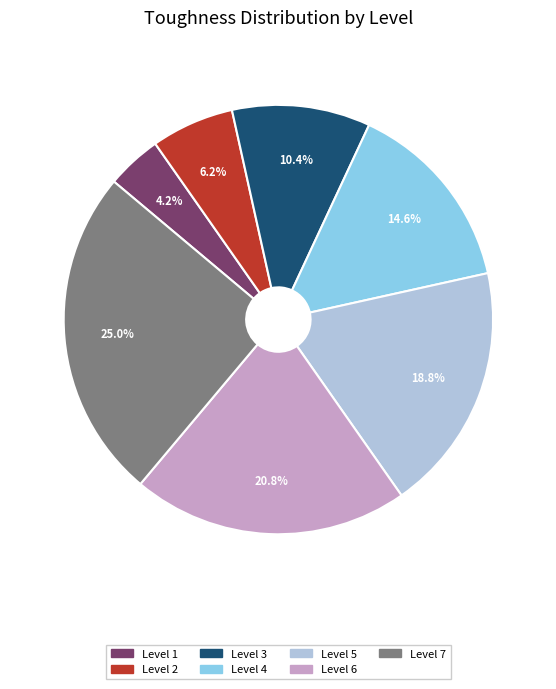

Which has a higher value, Level 2 or Level 6?

Level 6